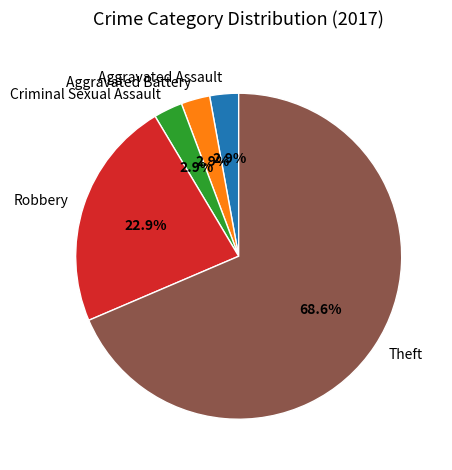

Combined, do Aggravated Battery and Theft account for over 50%?

Yes